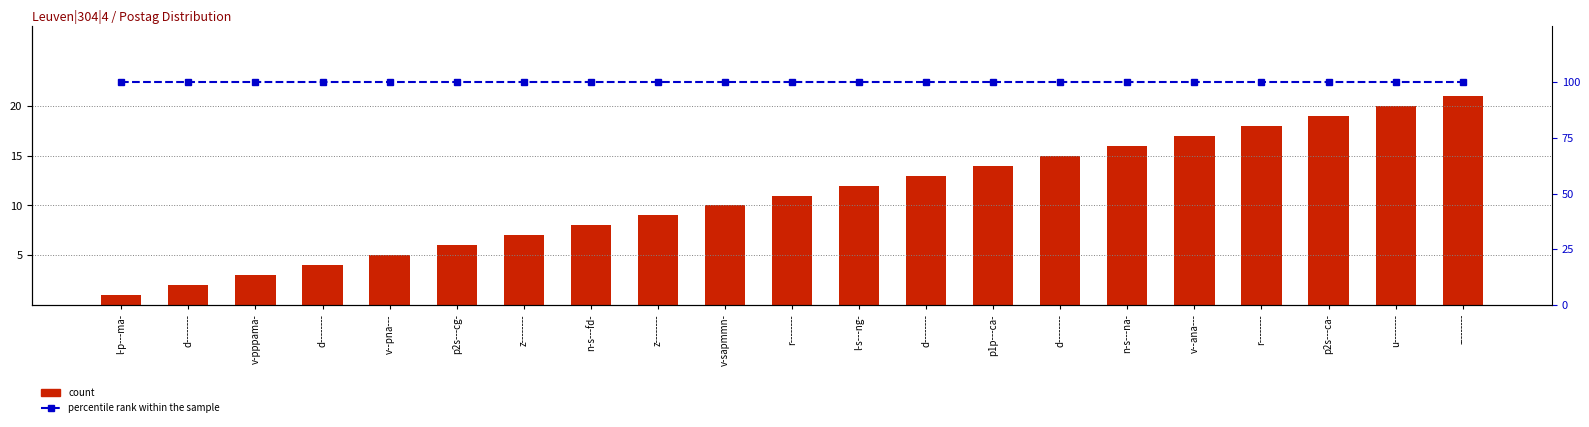

Is the value of percentile rank within the sample at z-------- greater than the value of count at n-s---fd-?

Yes